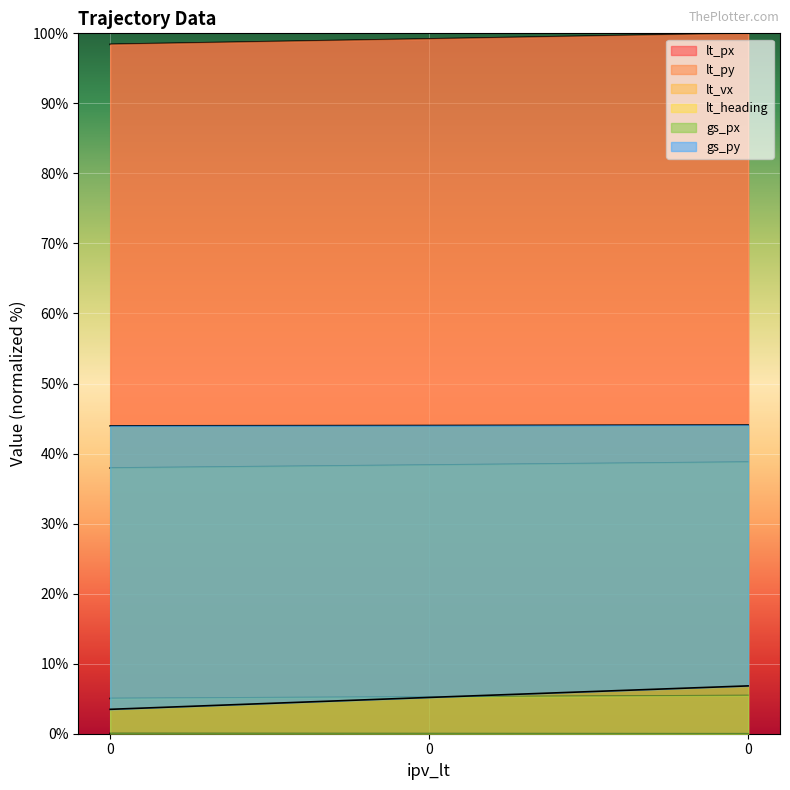

Is the value of gs_py at 0 greater than the value of lt_heading at 0?

Yes